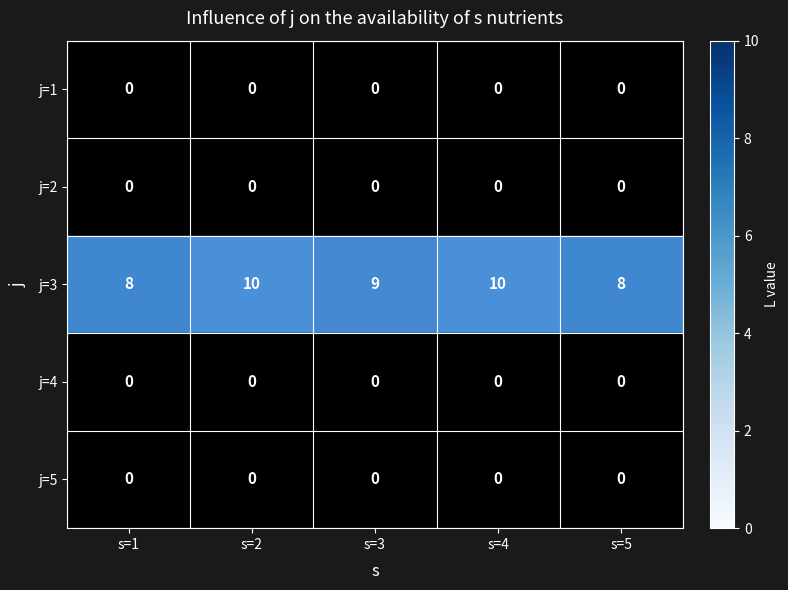

At s=5, list the series in order from largest to smallest.

row_2, row_0, row_1, row_3, row_4